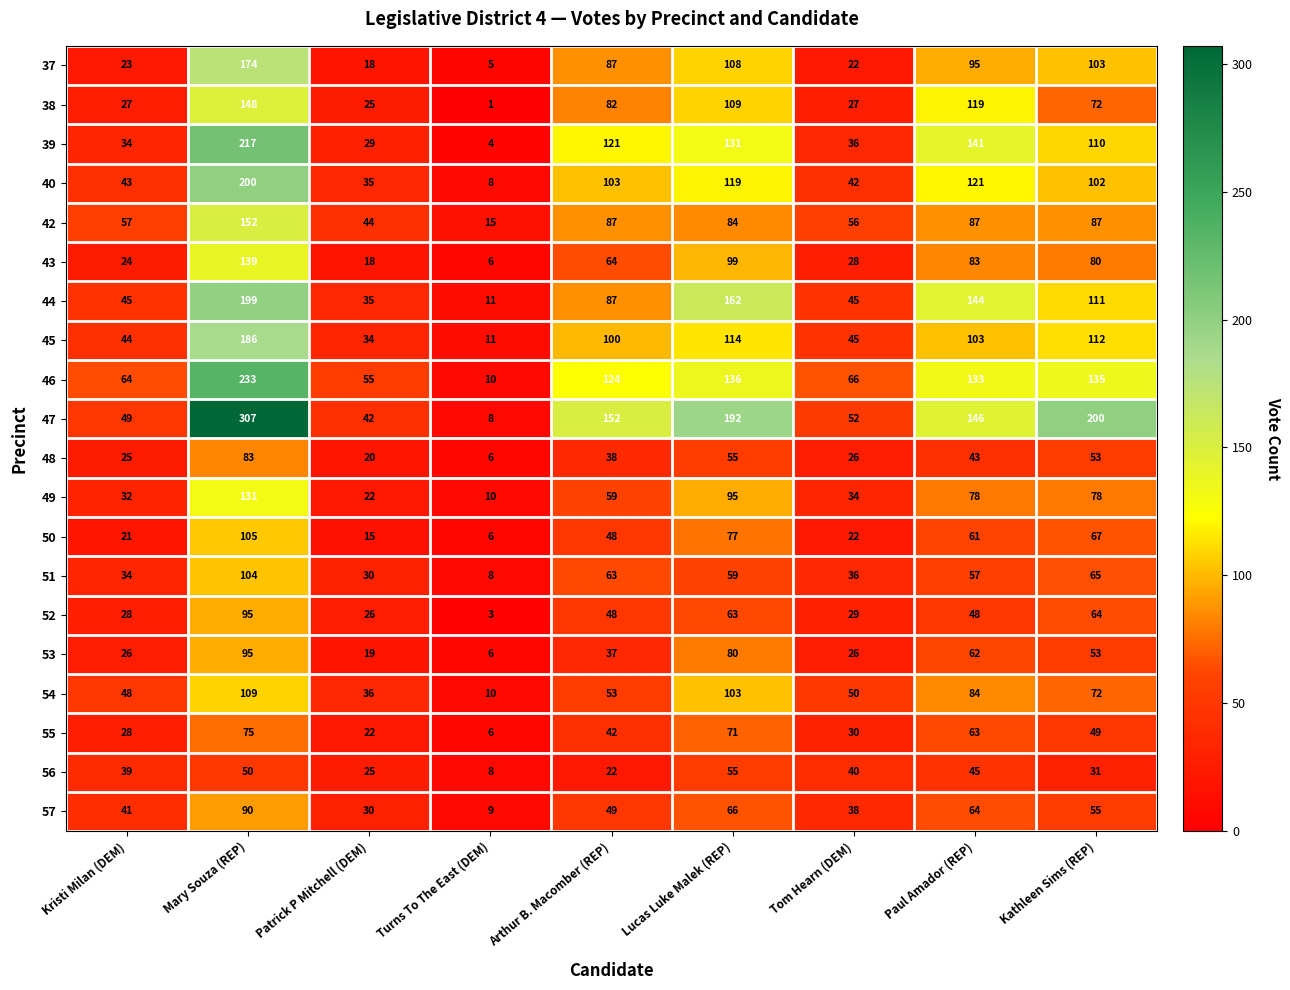

What is the lowest value of the 42 series?

15